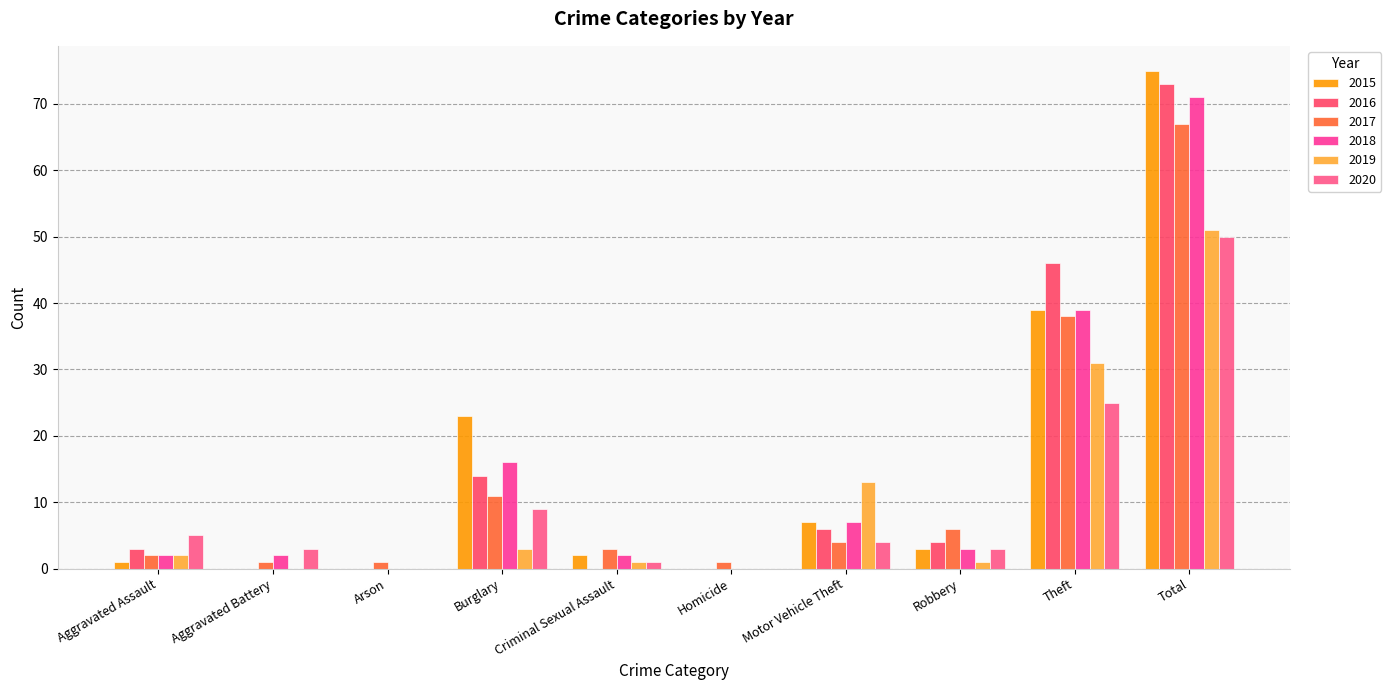

What are all the series names shown in the legend?

2015, 2016, 2017, 2018, 2019, 2020